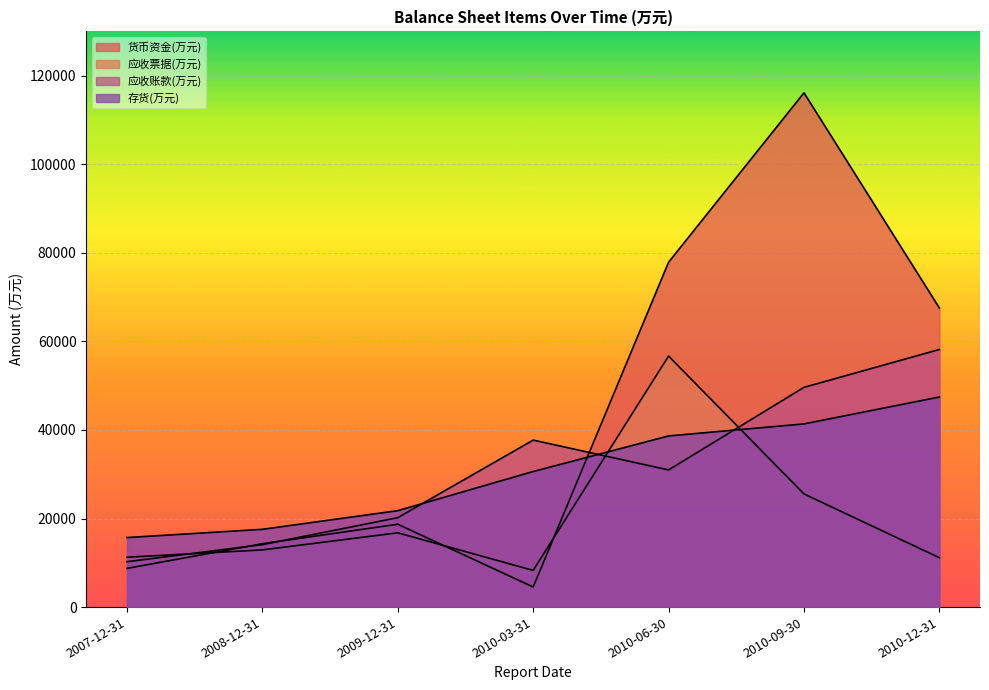

True or false: 货币资金(万元) has a value of 25460 at 2008-12-31.

False